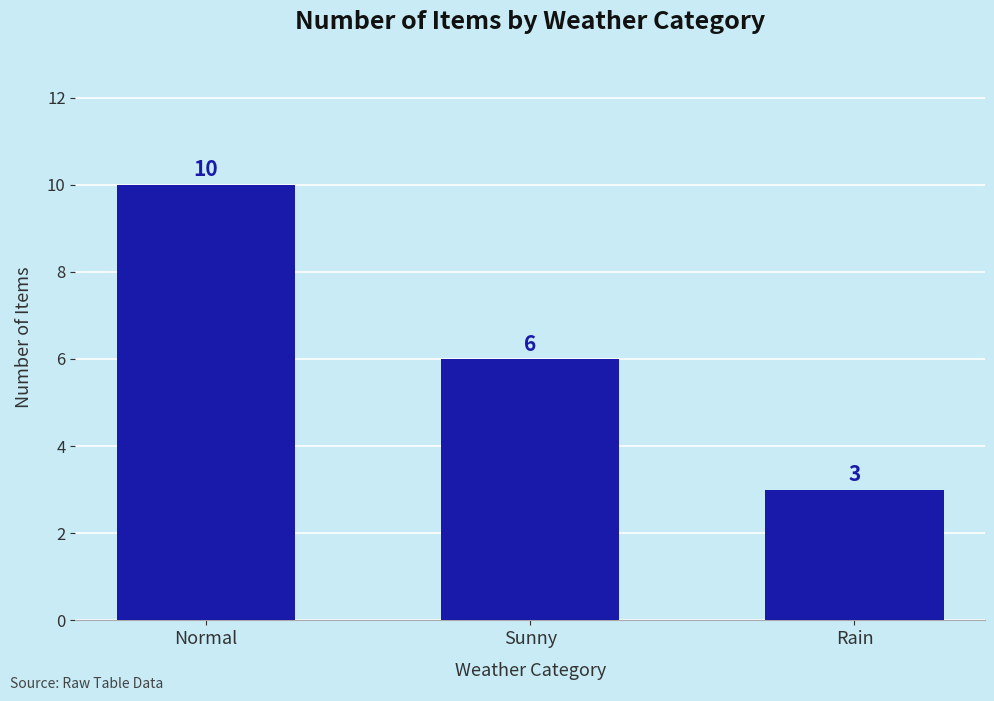

List the labels in order of value, largest first.

Normal, Sunny, Rain